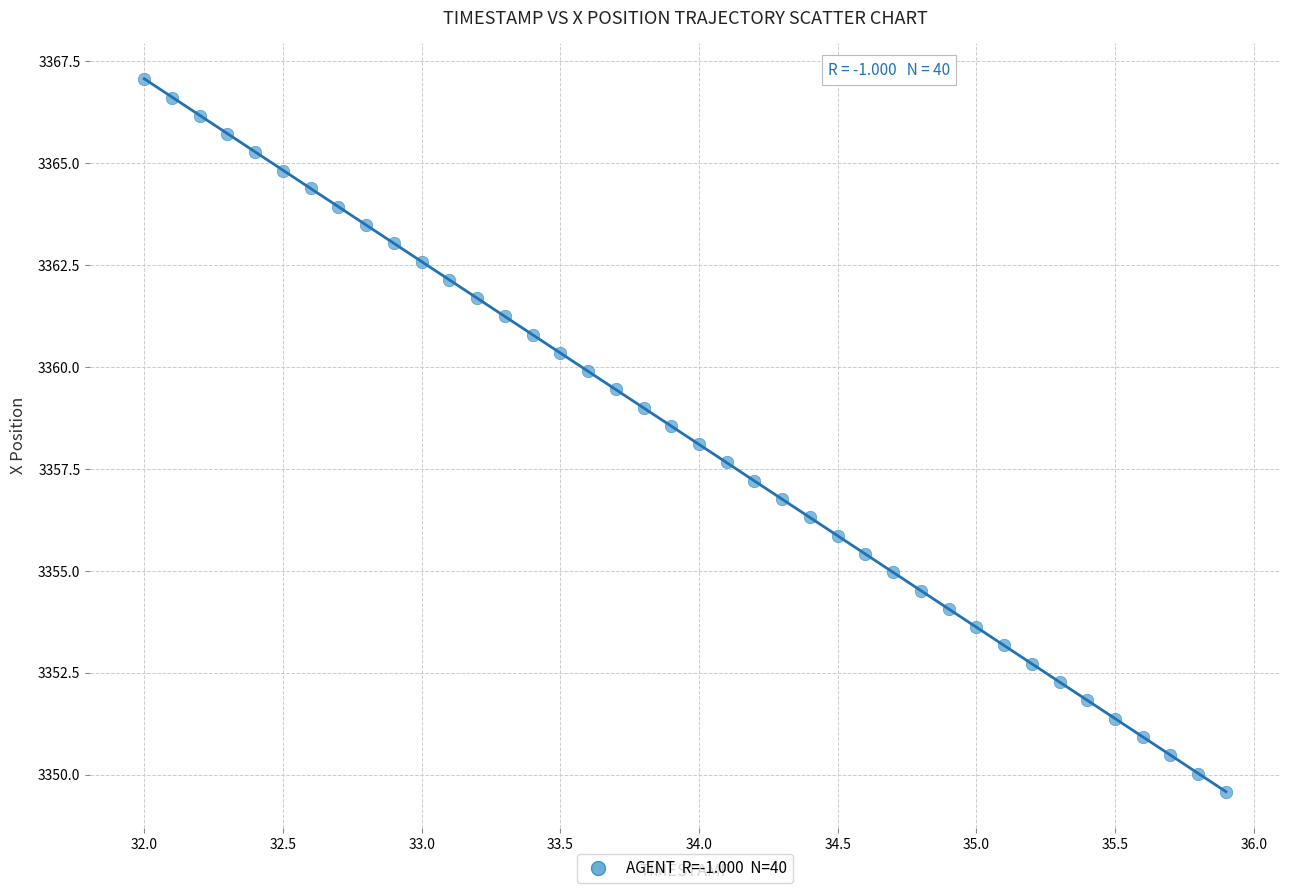

What is the range of X values (max minus min)?

3.9